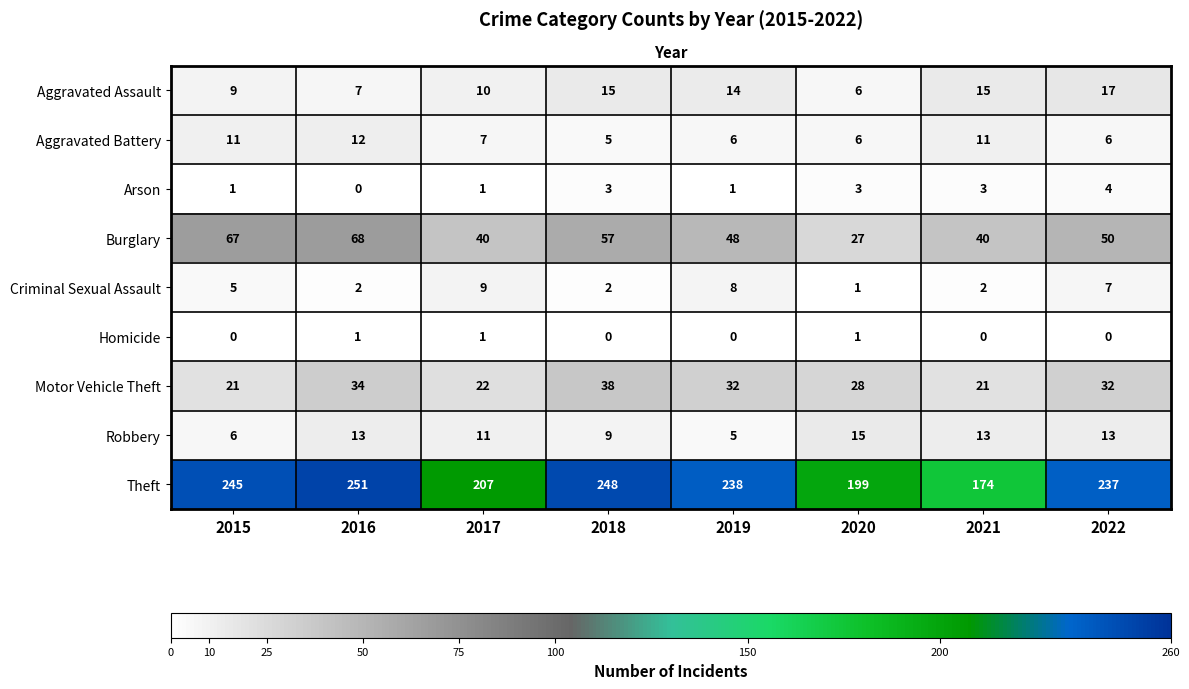

How many distinct data groups are displayed?

9